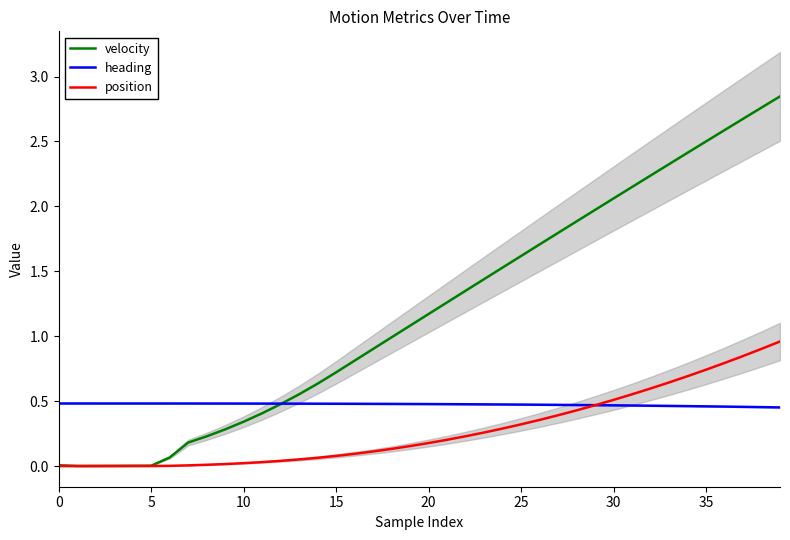

Which series changed the most between 20 and 19?

velocity